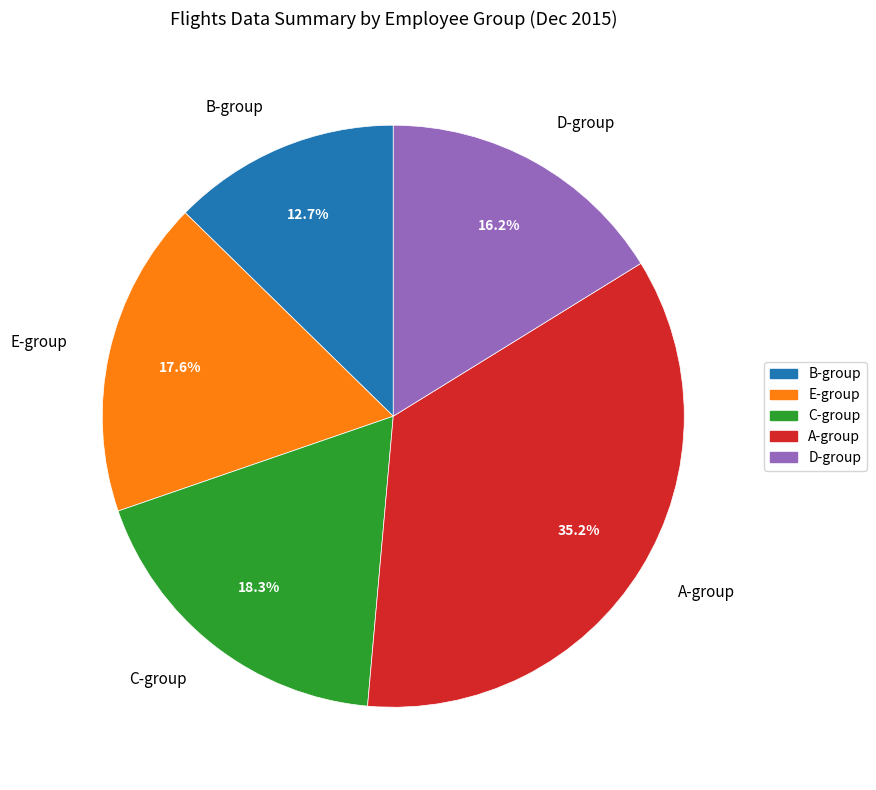

Rank the categories by value from highest to lowest.

A-group, C-group, E-group, D-group, B-group